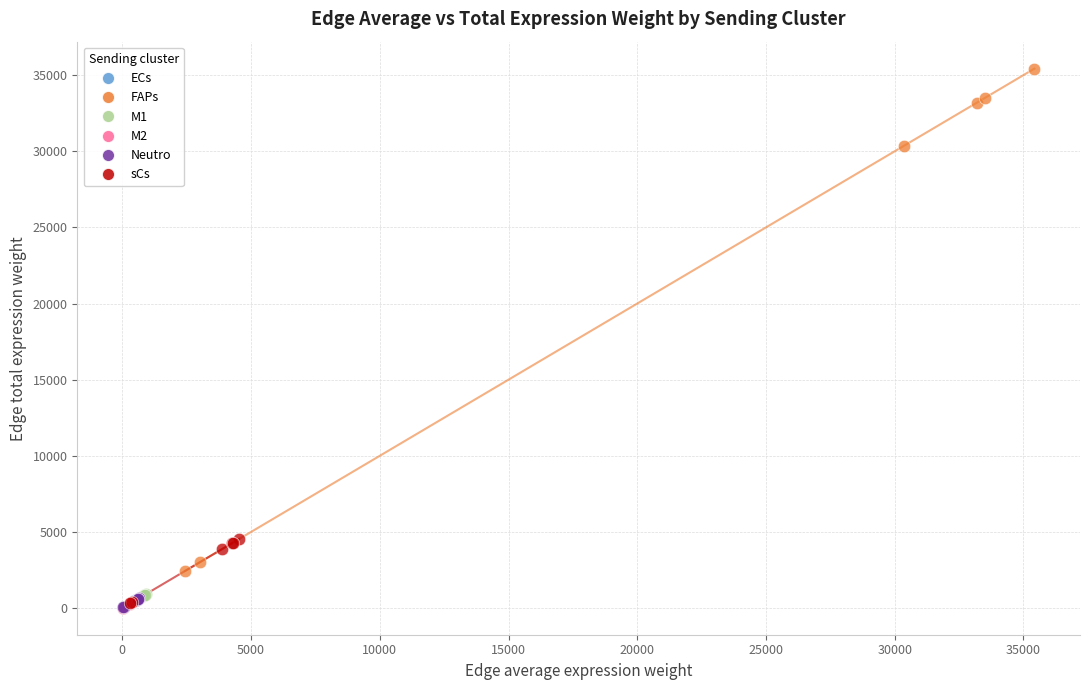

Which series reaches the maximum Y coordinate?

FAPs